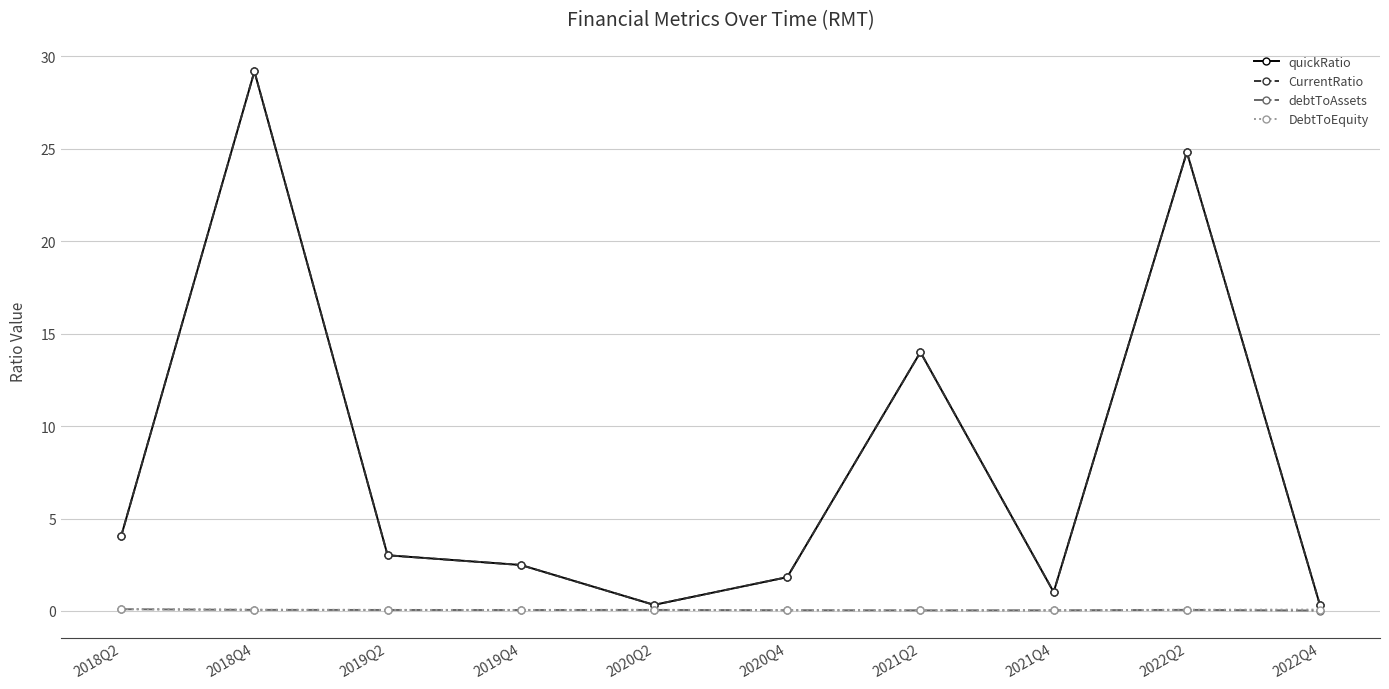

At which label is CurrentRatio closest to 14?

2021Q2